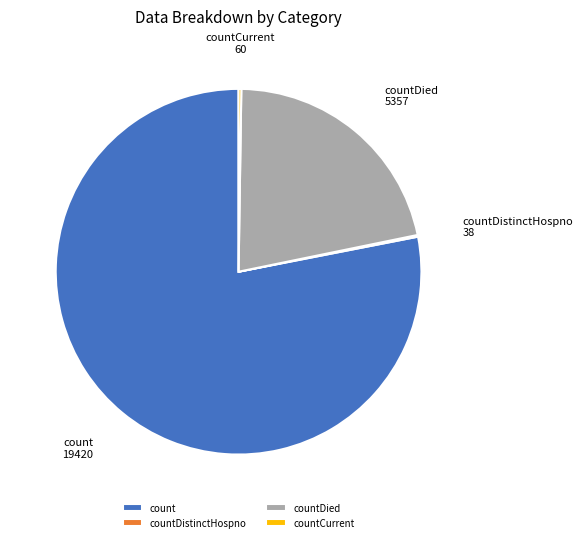

Which category has the biggest portion of the pie?

count